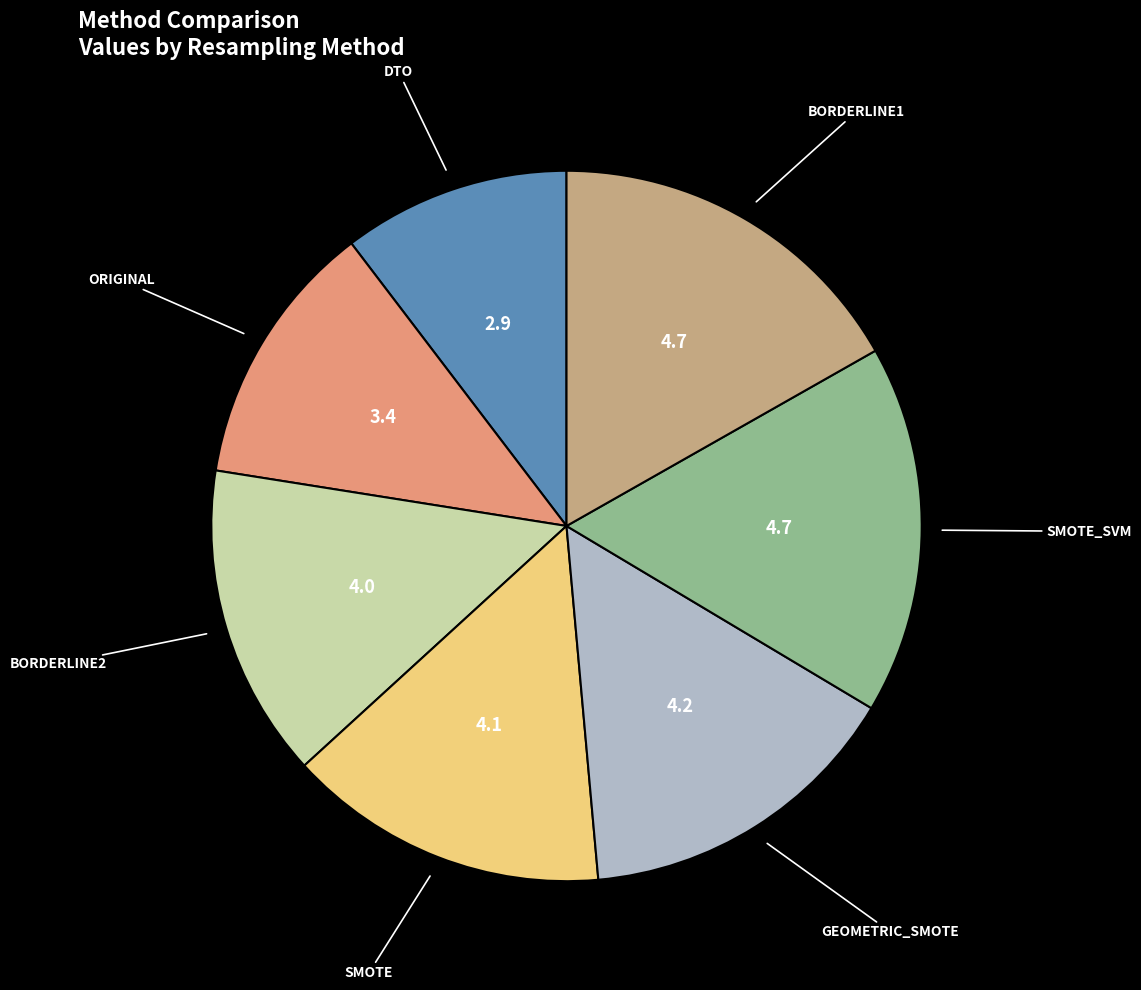

Does any single category account for the majority?

No